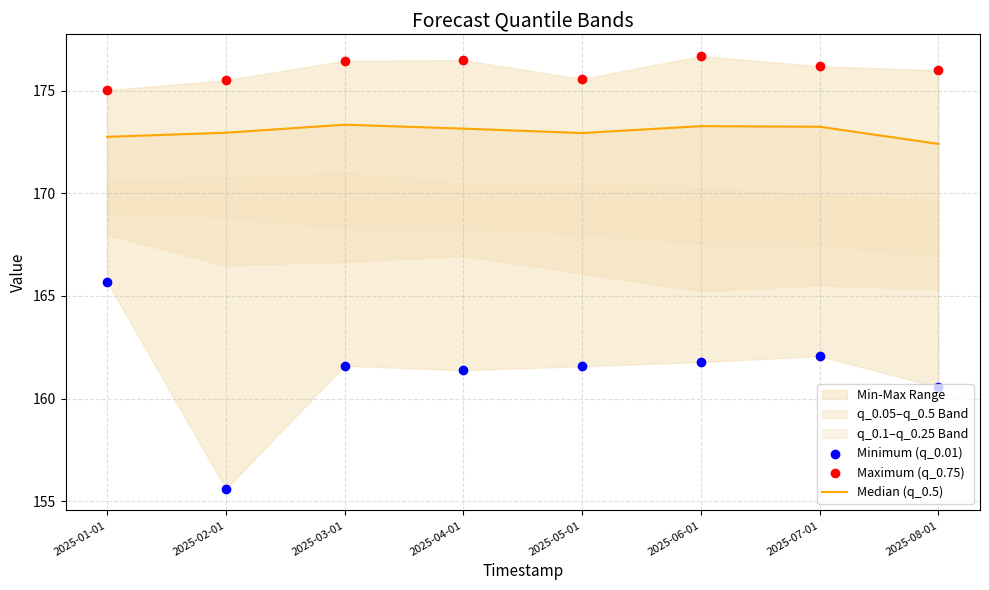

Which series has the largest Y range (max minus min)?

Minimum (q_0.01)